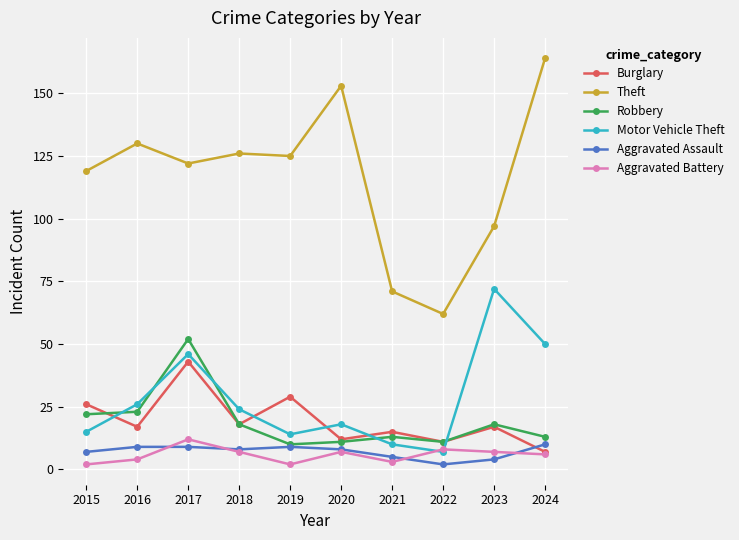

True or false: Motor Vehicle Theft has more than 2 interior local peaks.

True